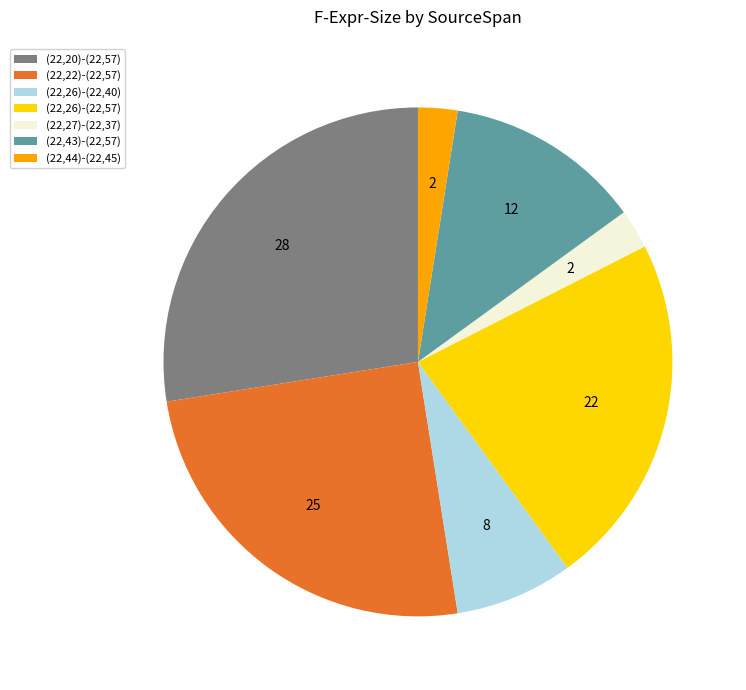

Does (22,22)-(22,57) represent more than half of the total?

No